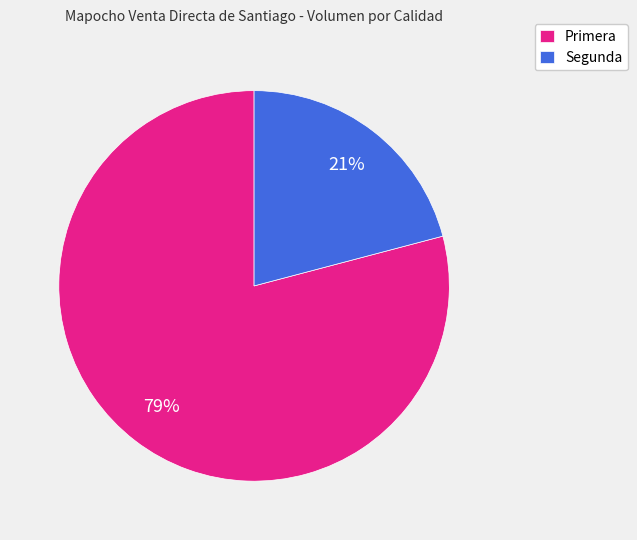

Count the number of slices in the pie.

2